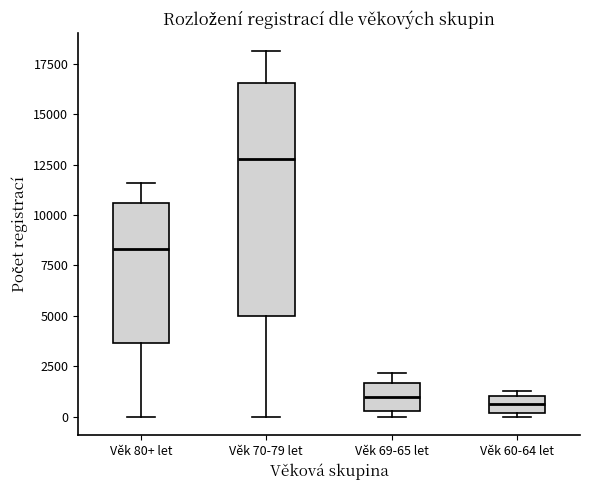

Reading left to right, read every box against the y-axis: the position of its median line, the range the box covers, and the ends of its whiskers. The values are not printed on the chart, so give them approximately, as read against the axis.

Věk 80+ let: median 8500, box 3500 to 10500, whiskers 0 to 11500
Věk 70-79 let: median 13000, box 5000 to 16500, whiskers 0 to 18000
Věk 69-65 let: median 1000, box 500 to 1500, whiskers 0 to 2000
Věk 60-64 let: median 500, box 0 to 1000, whiskers 0 (just below the box's lower edge) to 1500